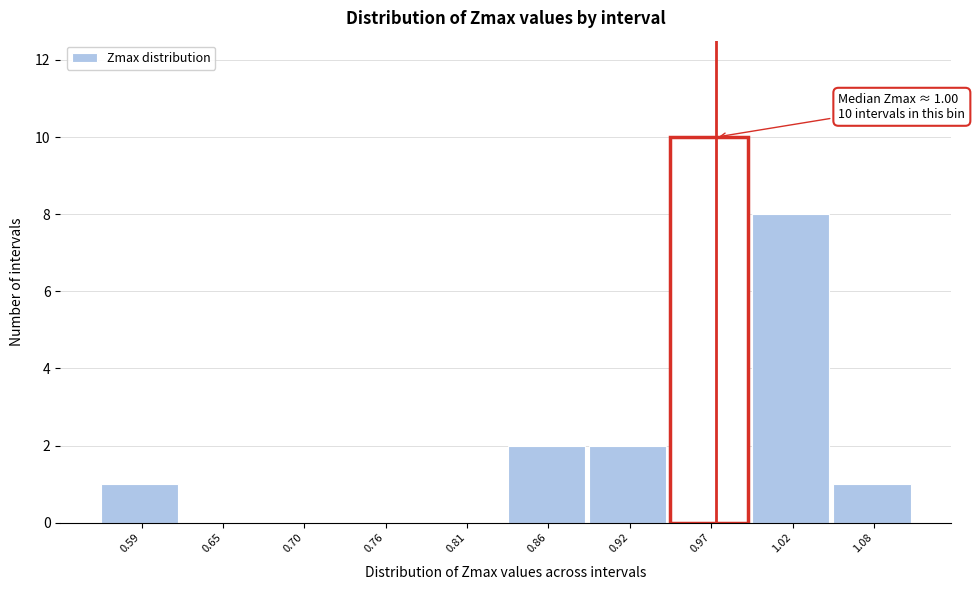

Reading left to right, transcribe all the data shown in this chart.

0.59=1	0.65=0	0.70=0	0.76=0	0.81=0	0.86=2	0.92=2	0.97=10	1.02=8	1.08=1